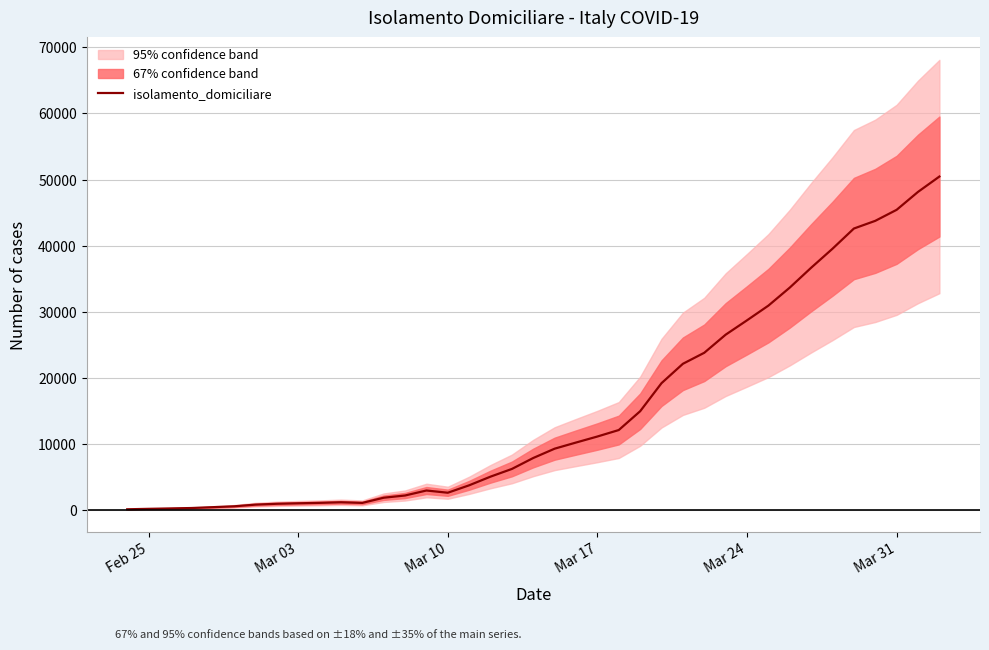

What is the minimum value shown in the chart?

94